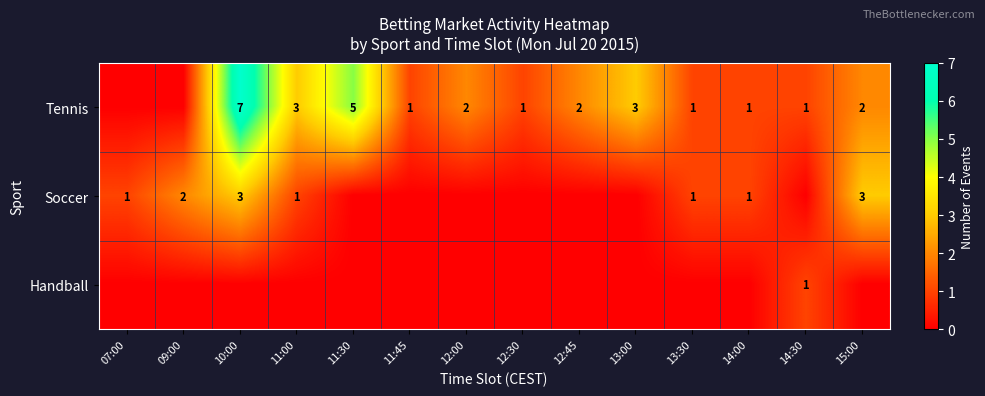

Is the value of Tennis at 15:00 greater than the value of Soccer at 11:00?

Yes